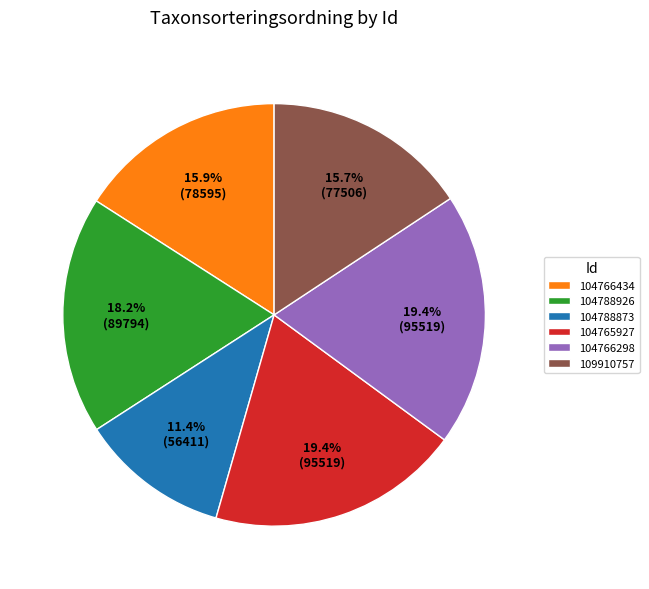

How many segments does this pie chart have?

6